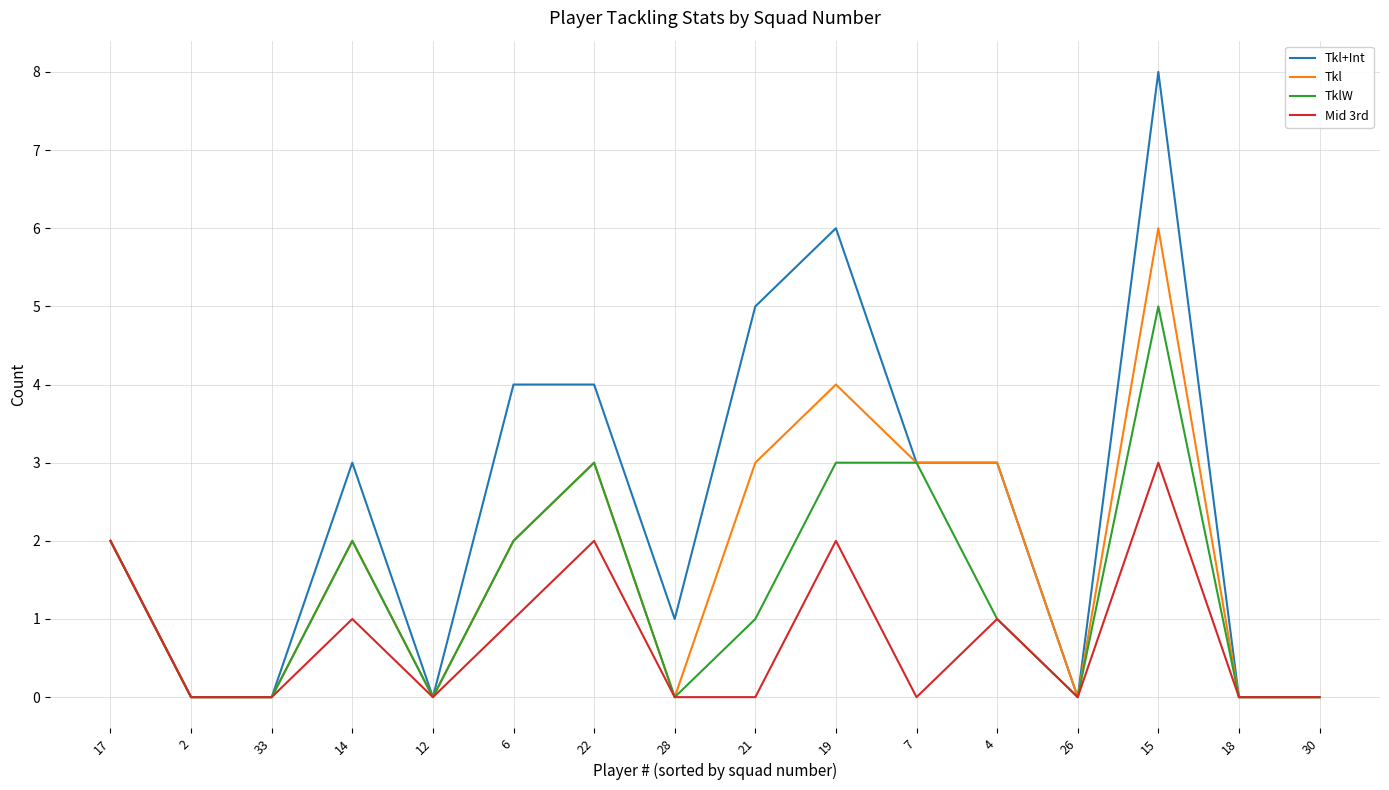

Which series has the widest spread of values?

Tkl+Int